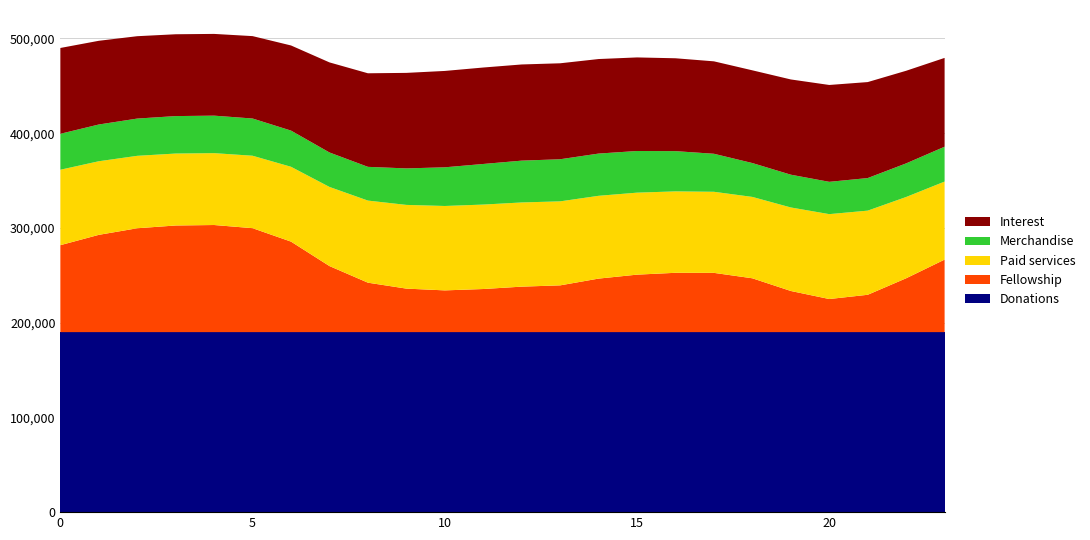

What is the total value across all series at 10?

465700.2